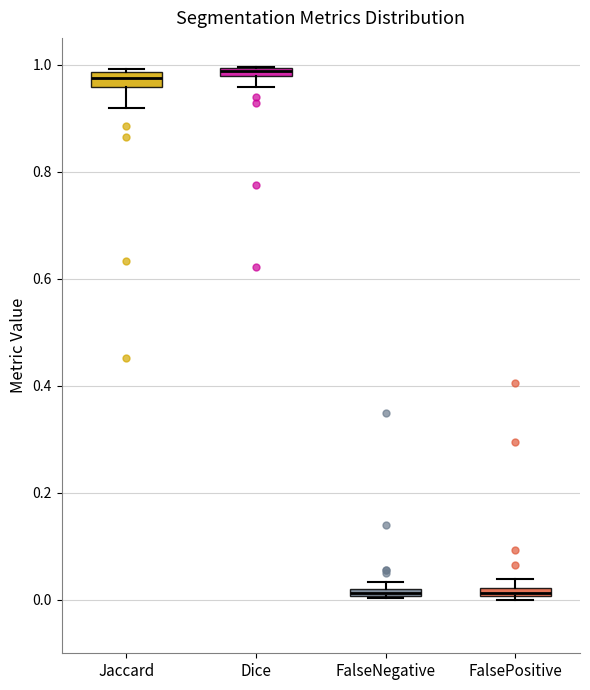

Where does the lower whisker of the box for Jaccard end on the y-axis? The values are not printed on the chart, so give them approximately, as read against the axis.

0.92